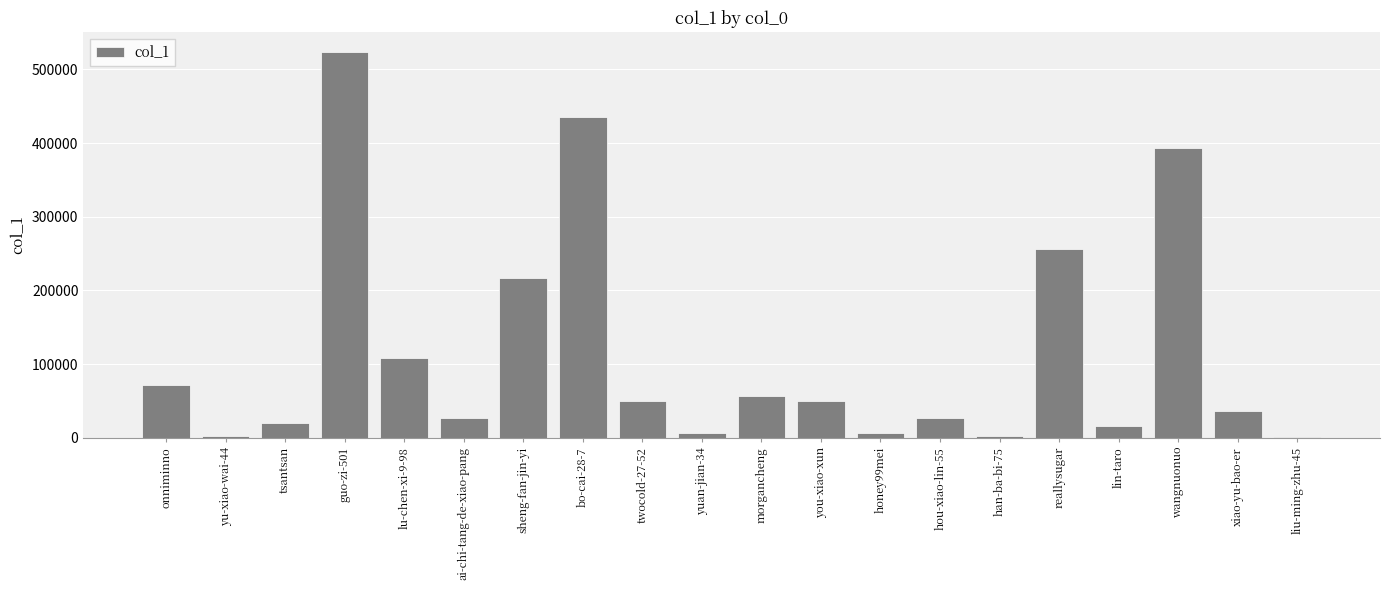

The chart shows a value of 71721 at onniminno. True or false?

True